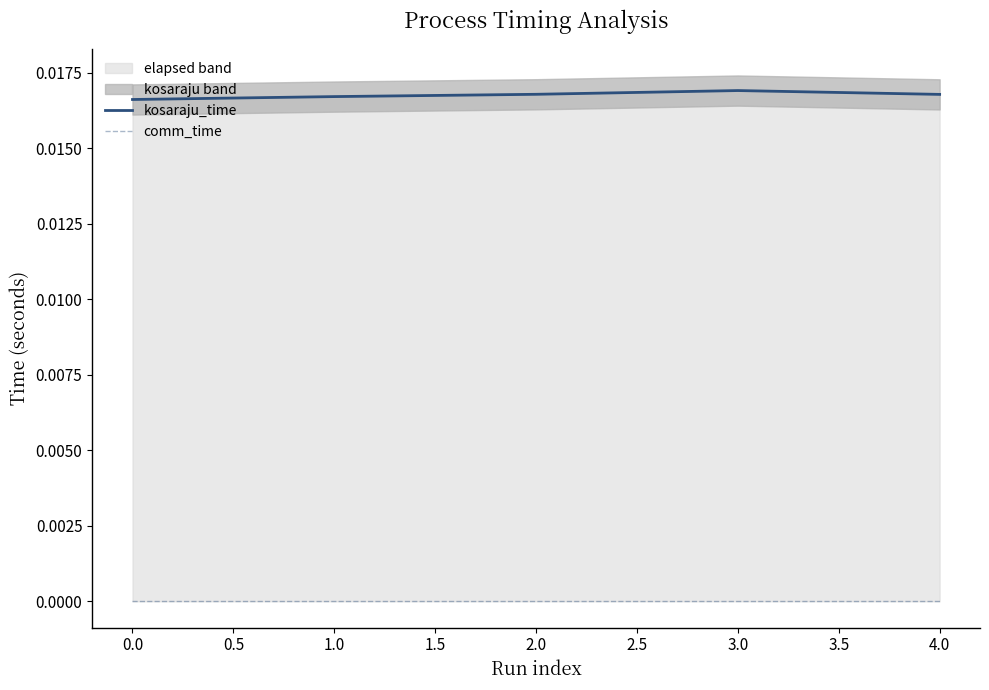

True or false: kosaraju_time and comm_time cross at least once.

False